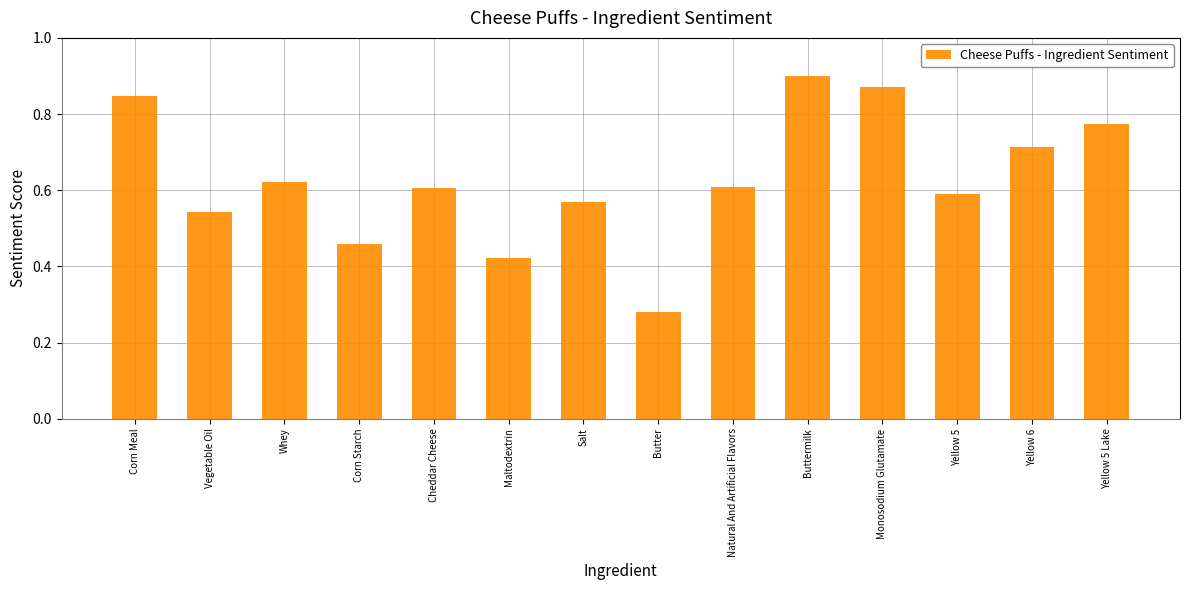

What position from the right is Corn Starch?

11